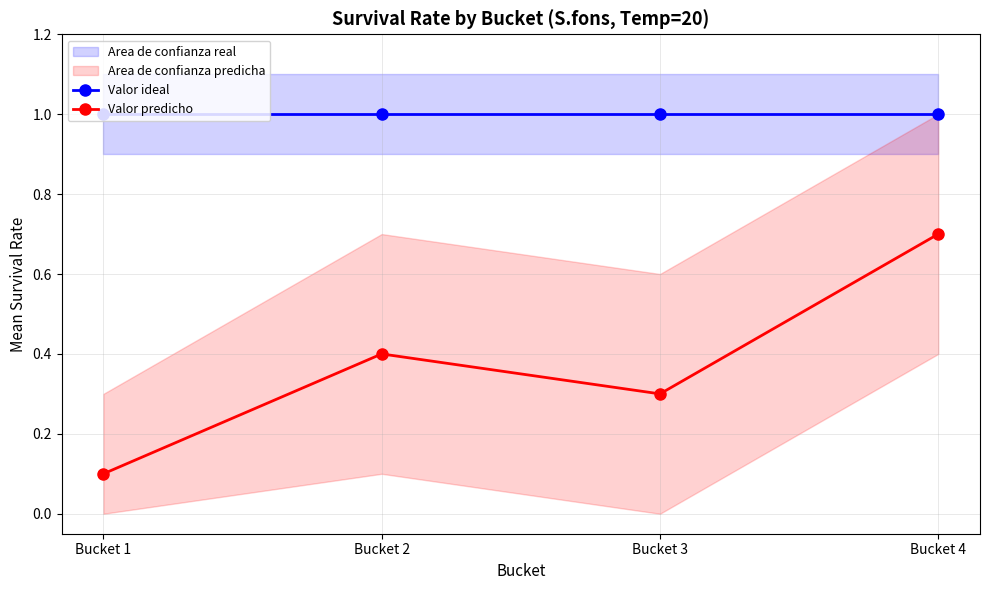

What is the average value of the Valor ideal series?

1.0